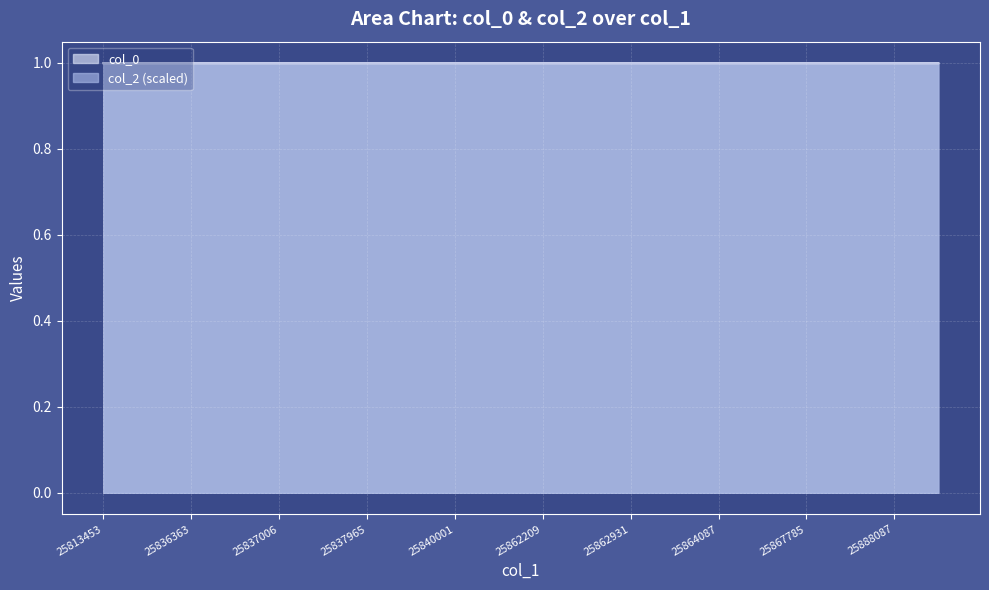

Is it true that col_0 equals 0.2 at 25862209?

False